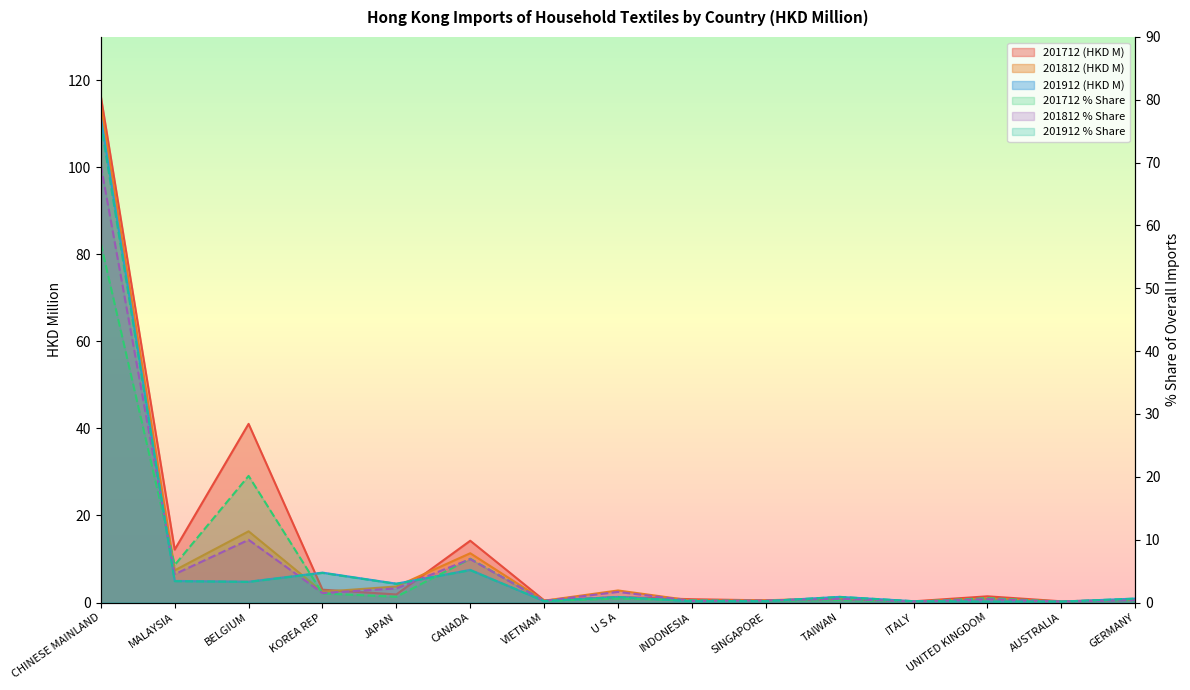

True or false: 201712 has more than 0 interior local peaks.

True